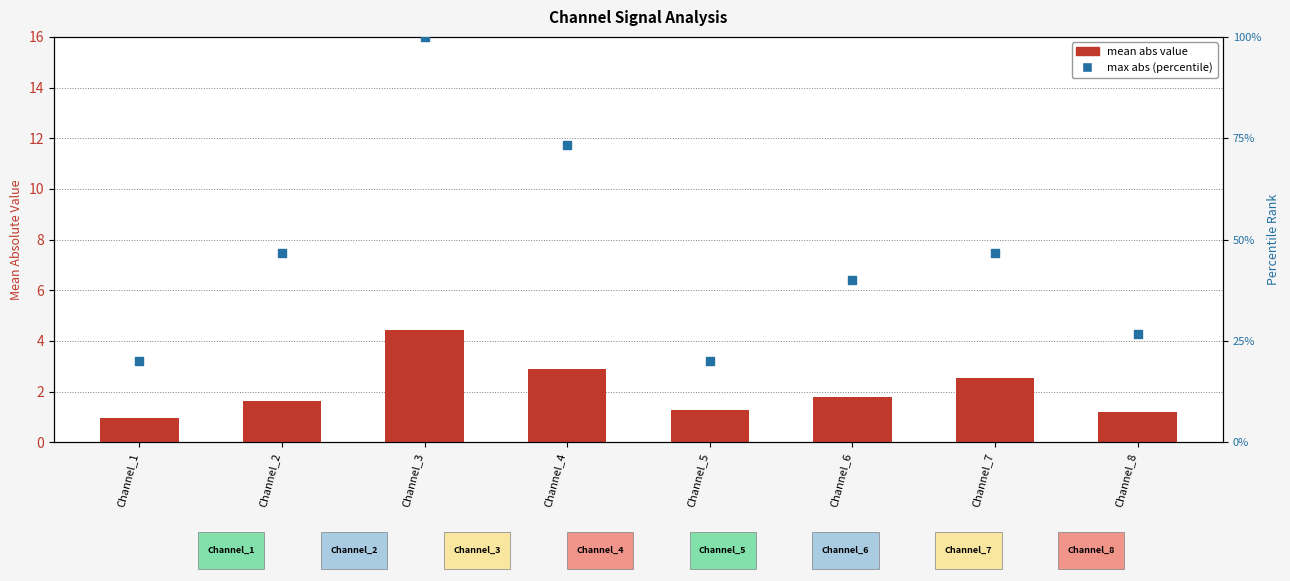

At how many categories does at least one series exceed 21?

6